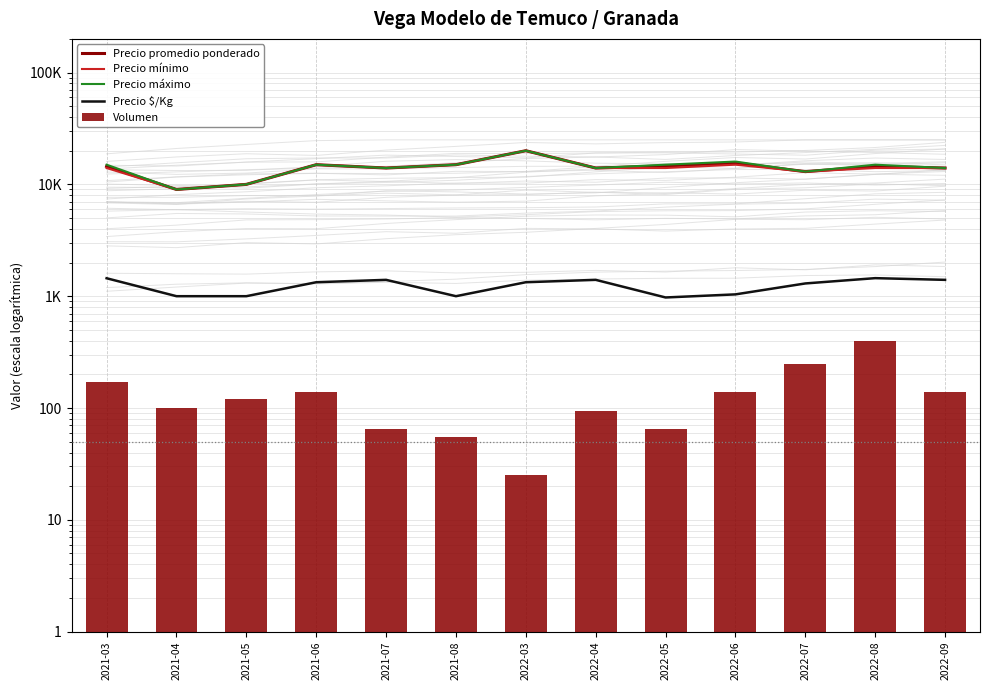

Rank the series at 2021-05 from lowest to highest value.

Volumen, Precio $/Kg, Precio promedio ponderado, Precio mínimo, Precio máximo